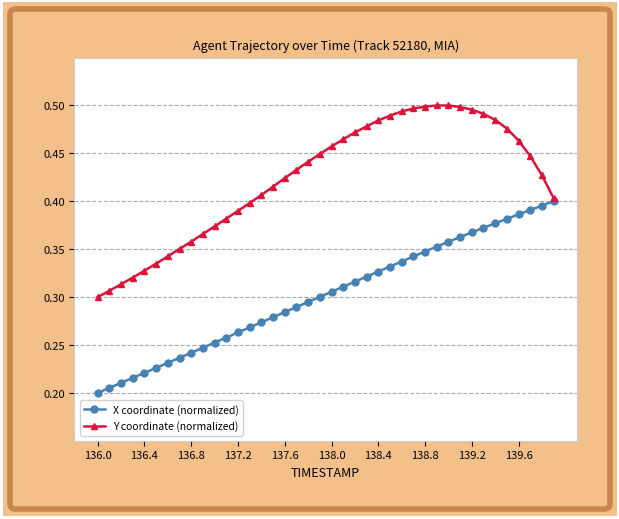

At how many categories does at least one series exceed 0?

40